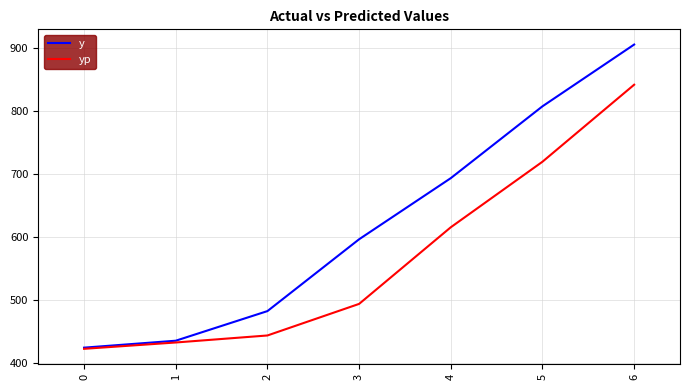

Which series has the widest spread of values?

y